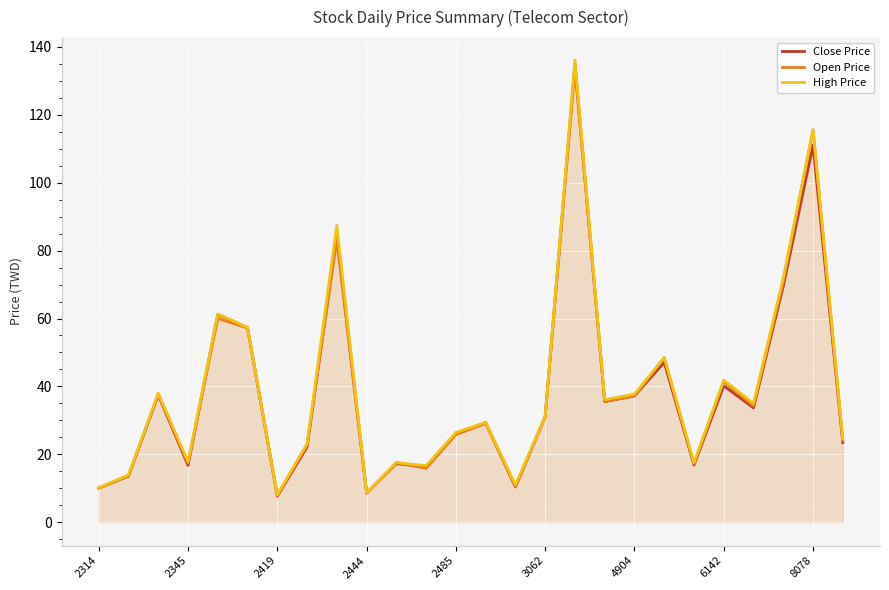

Which series has the widest spread of values?

High Price